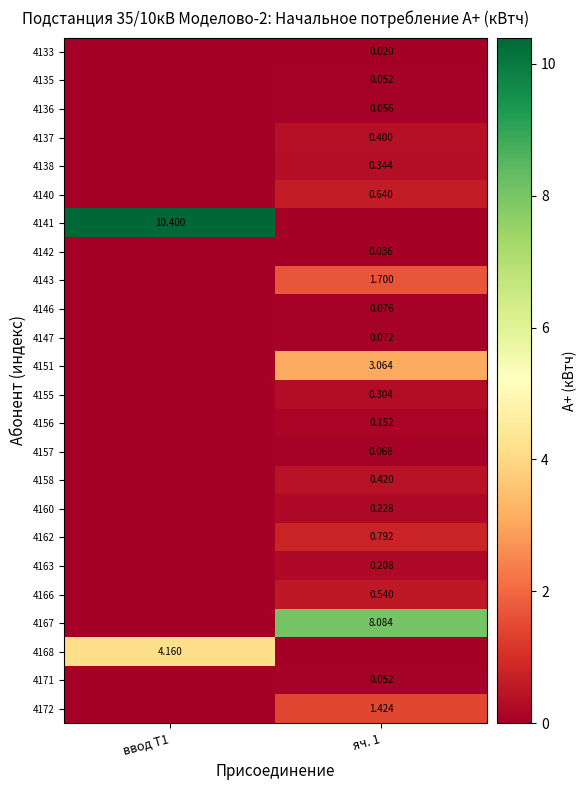

Is the value of 4147 at яч. 1 greater than the value of 4168 at ввод Т1?

No